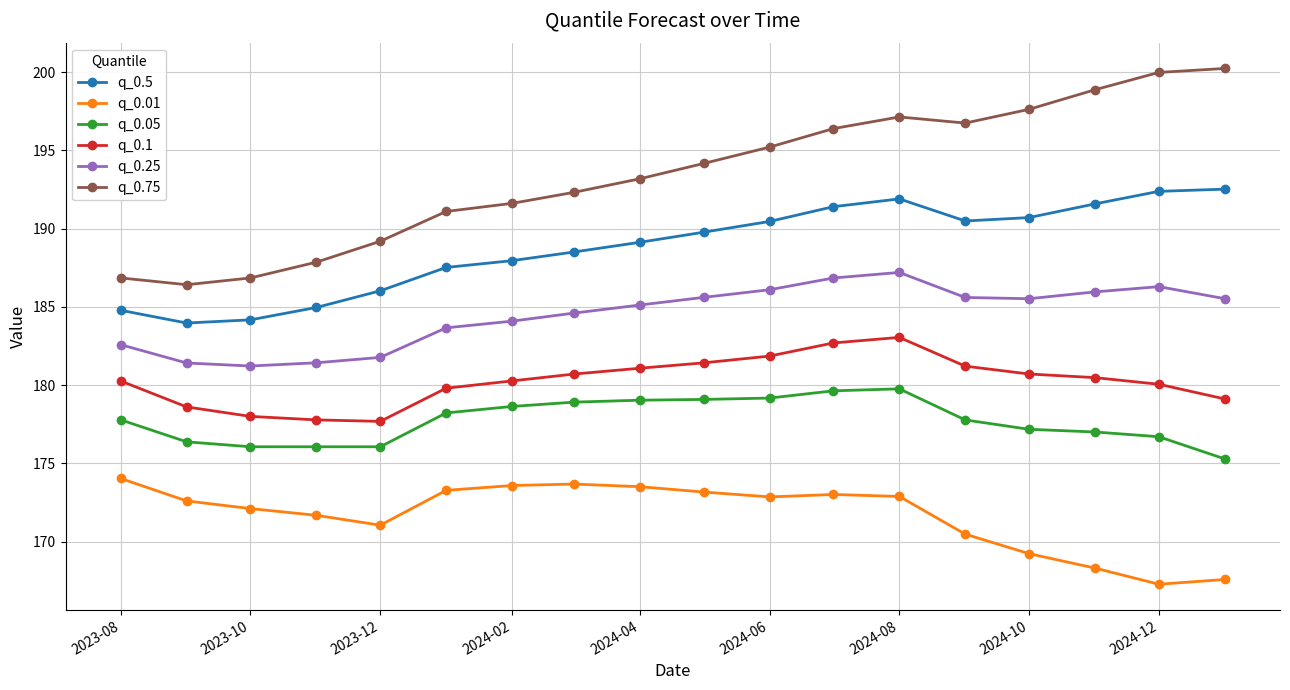

True or false: q_0.05 and q_0.5 intersect in this chart.

False